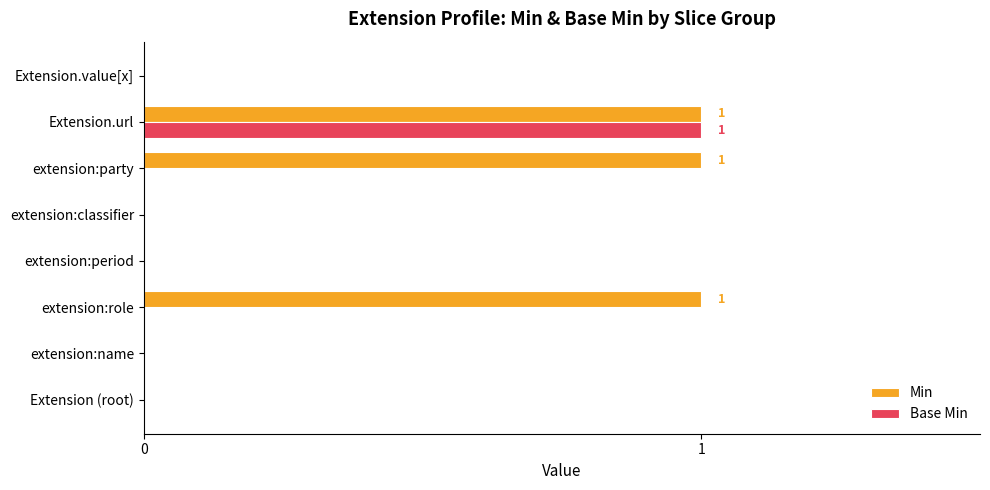

Which series has the largest total across all categories?

Min